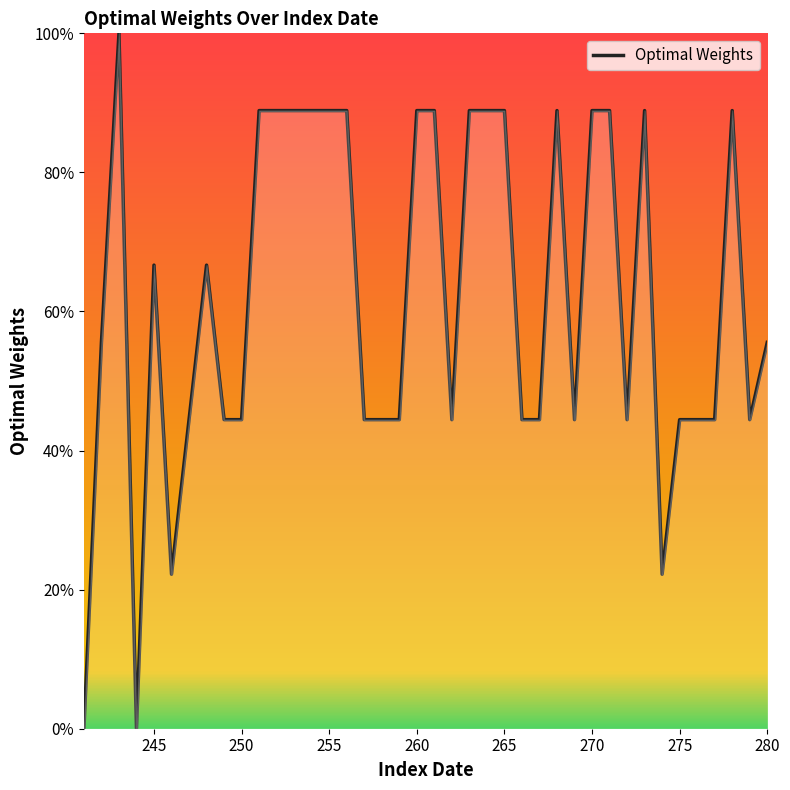

How many points are higher than both their immediate neighbors (excluding endpoints)?

6